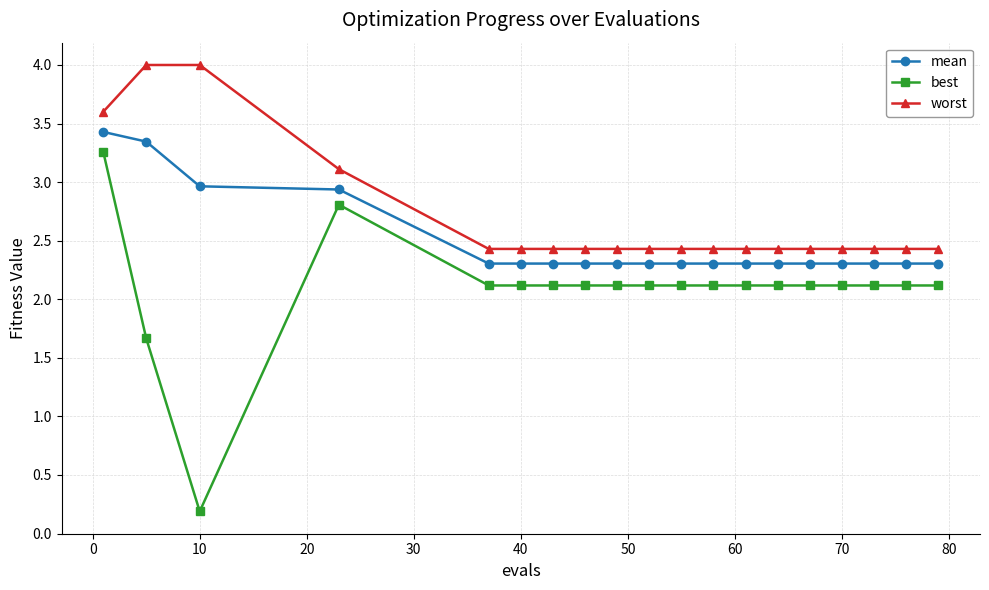

True or false: worst and best intersect in this chart.

False